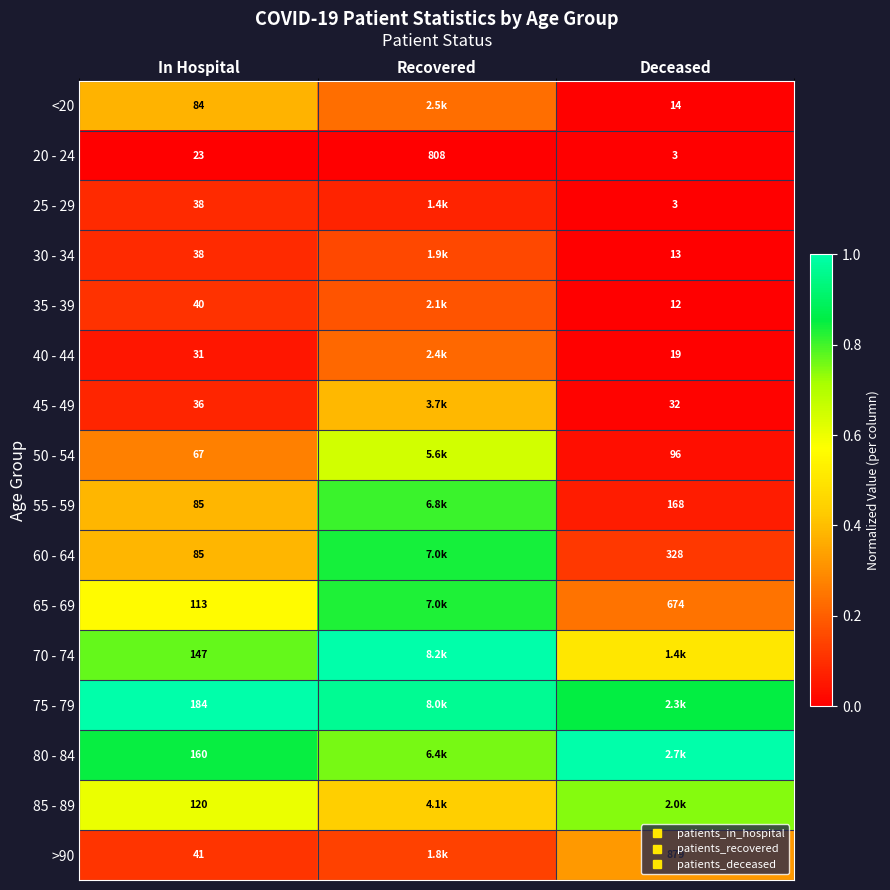

At which category is the sum across all series the highest?

Recovered